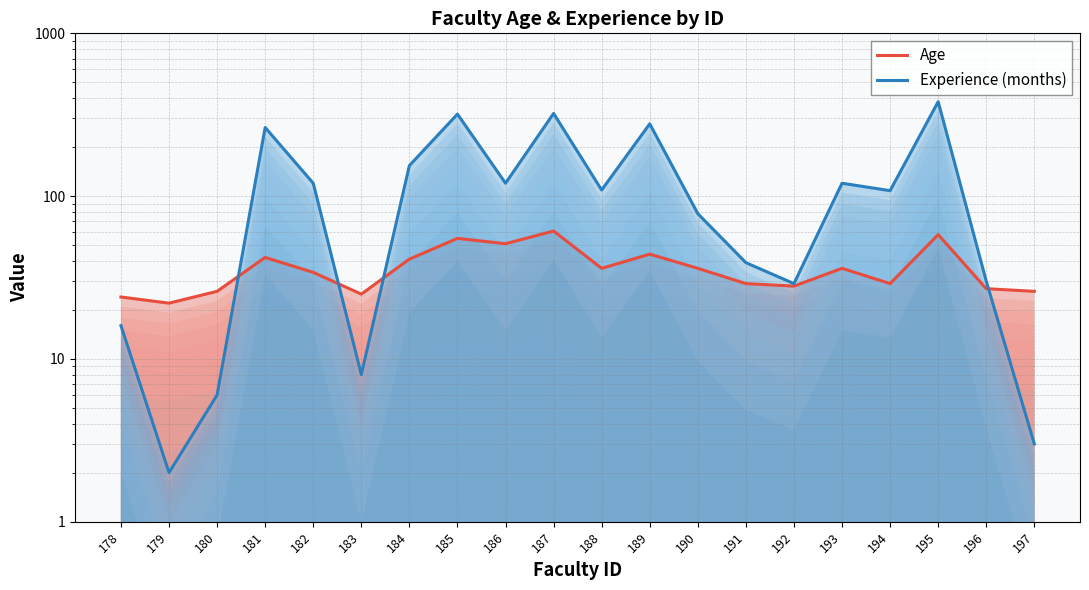

How many data points in Experience (months) are above 109?

9